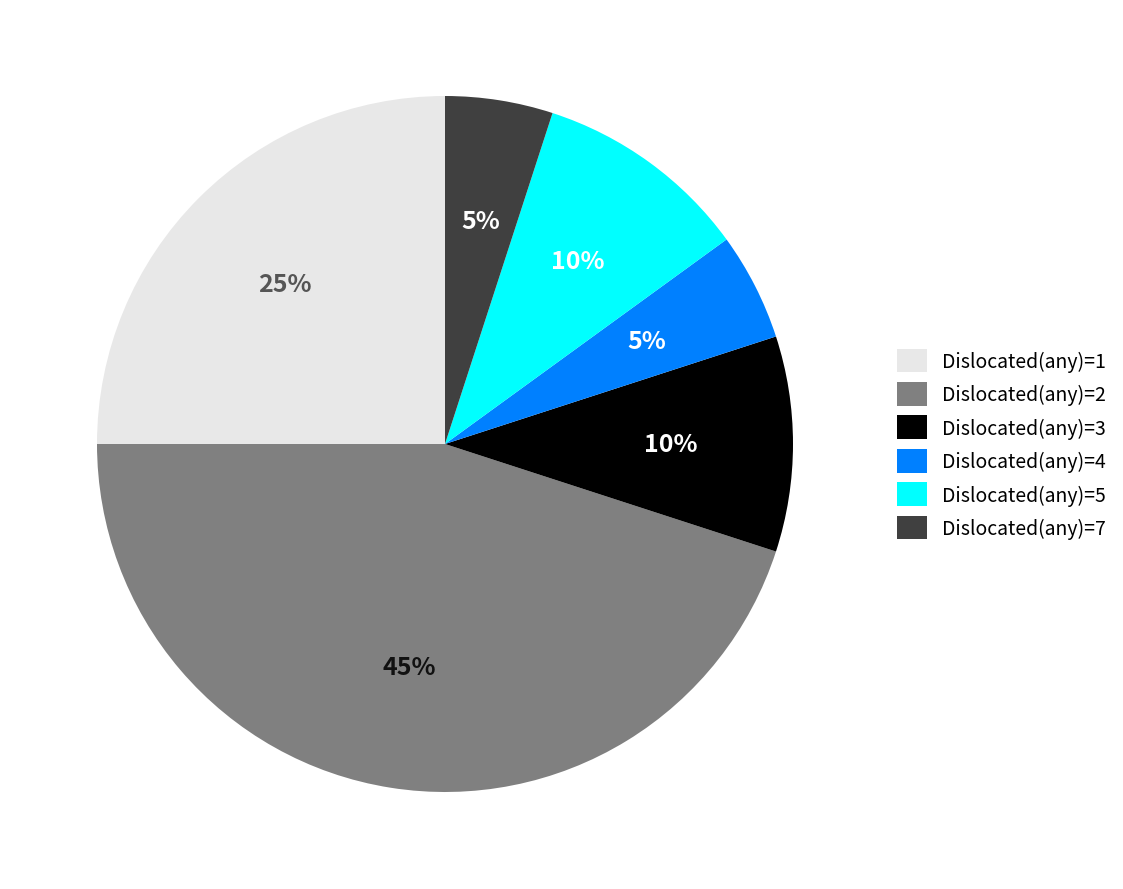

Combined, do Dislocated(any)=2 and Dislocated(any)=5 account for over 50%?

Yes